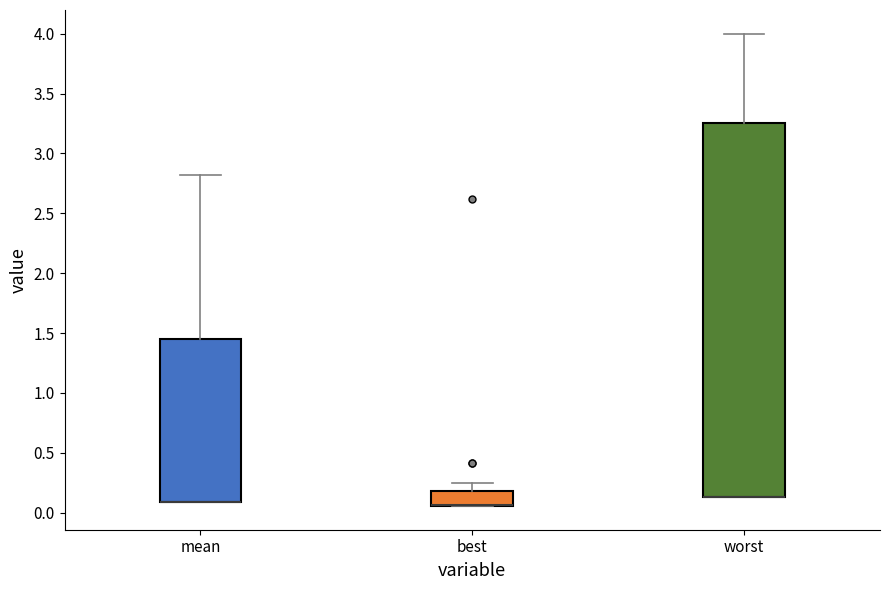

Reading left to right, transcribe this box plot: for each box, give where its median line is, the range the box spans, and where its two whiskers end, as read against the y-axis. The values are not printed on the chart, so give them approximately, as read against the axis.

mean: median 0.10 (drawn on the box's lower edge), box 0.10 to 1.45, whiskers 0.10 to 2.80
best: median 0.05 (drawn on the box's lower edge), box 0.05 to 0.20, whiskers 0.05 to 0.25
worst: median 0.15 (drawn on the box's lower edge), box 0.15 to 3.25, whiskers 0.15 to 4.00